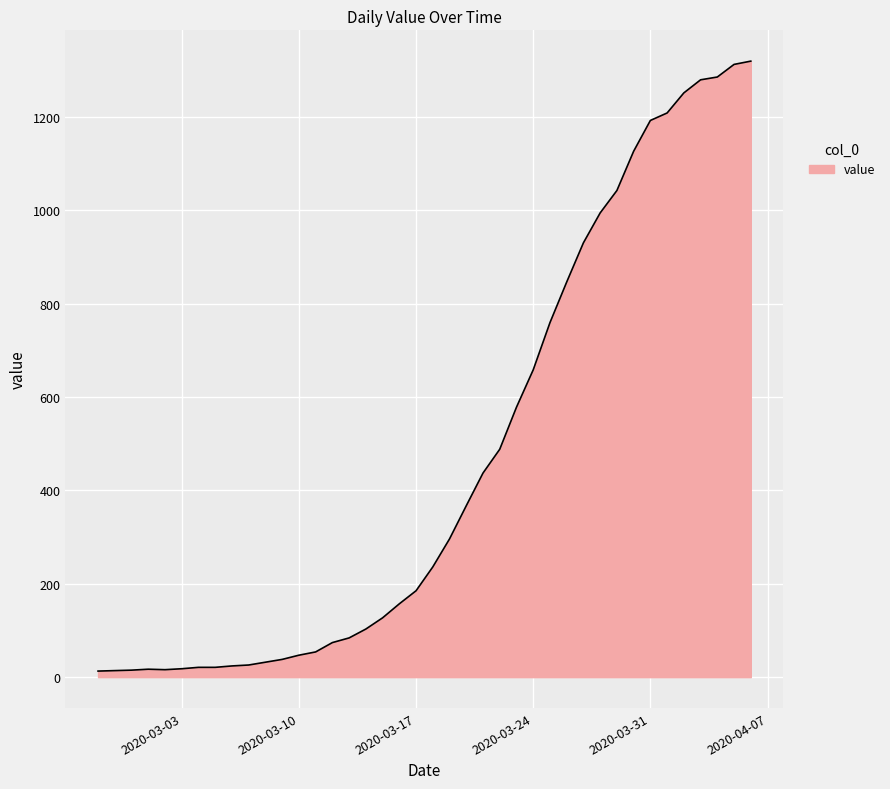

What is the maximum value shown in the chart?

1319